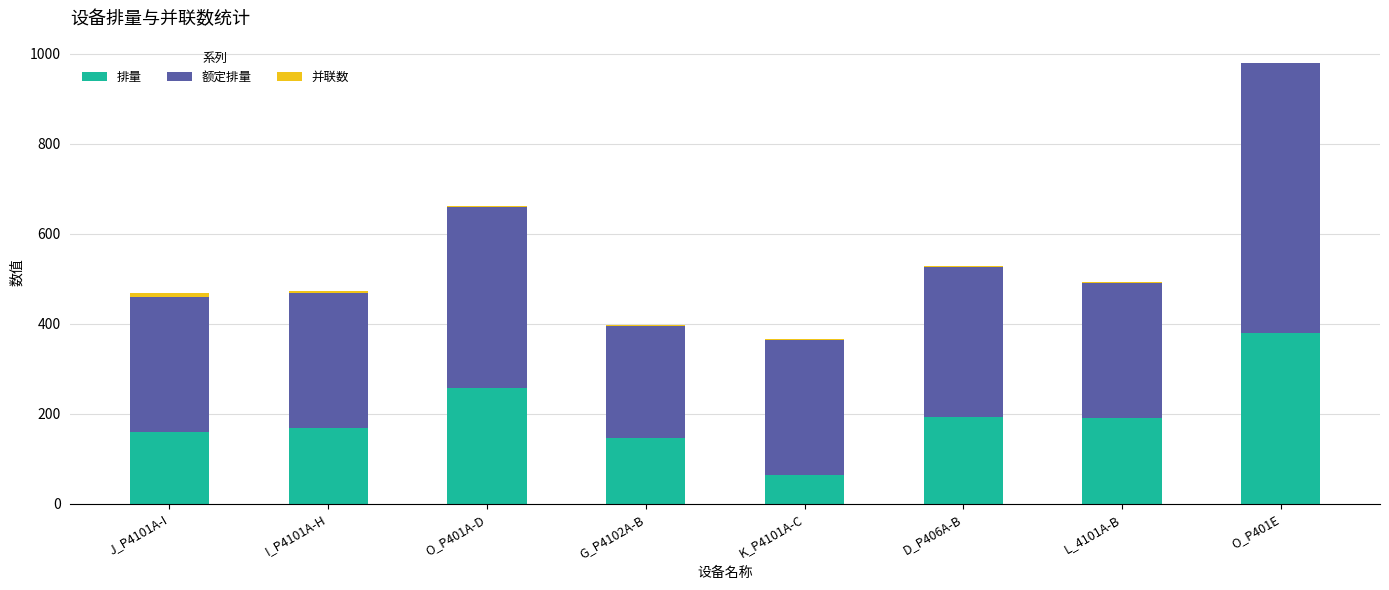

The 排量 series shows 213.5 at J_P4101A-I. True or false?

False